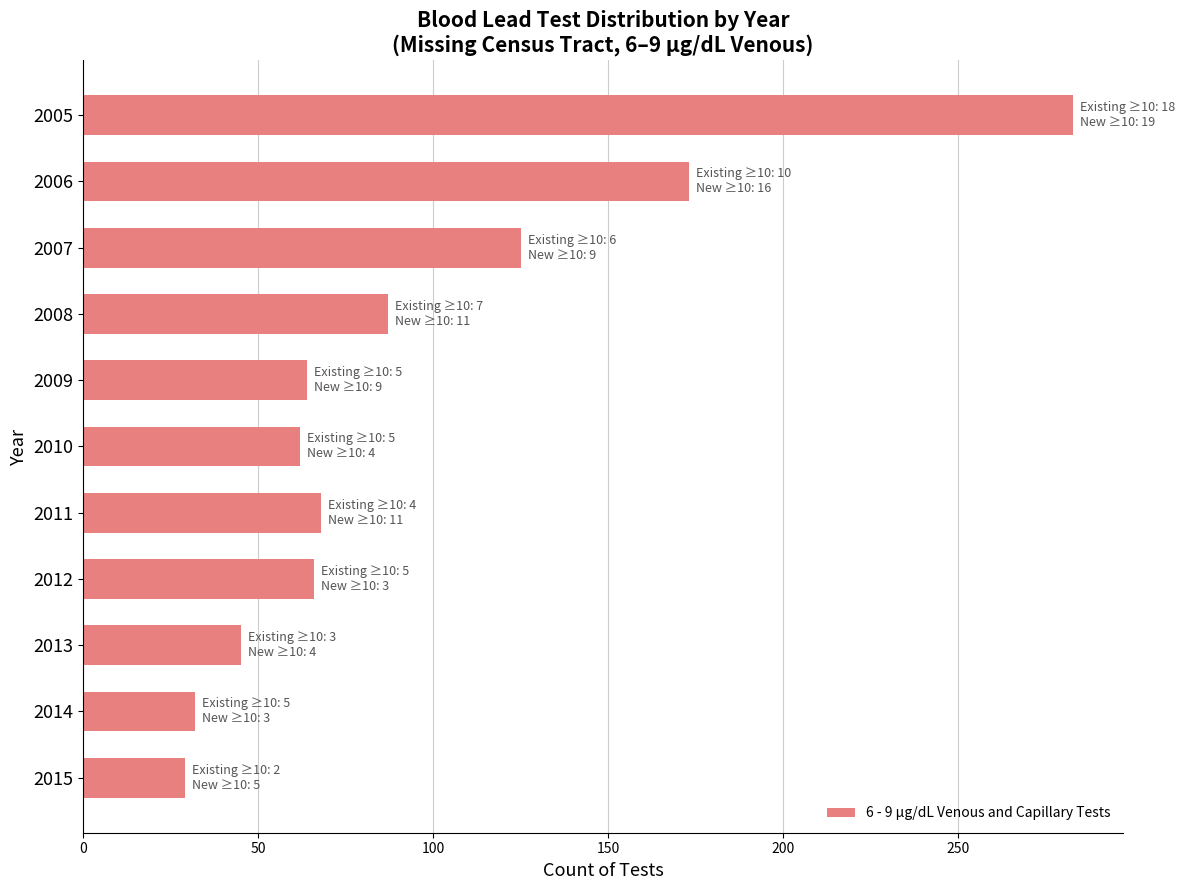

Does the chart contain any negative values?

No